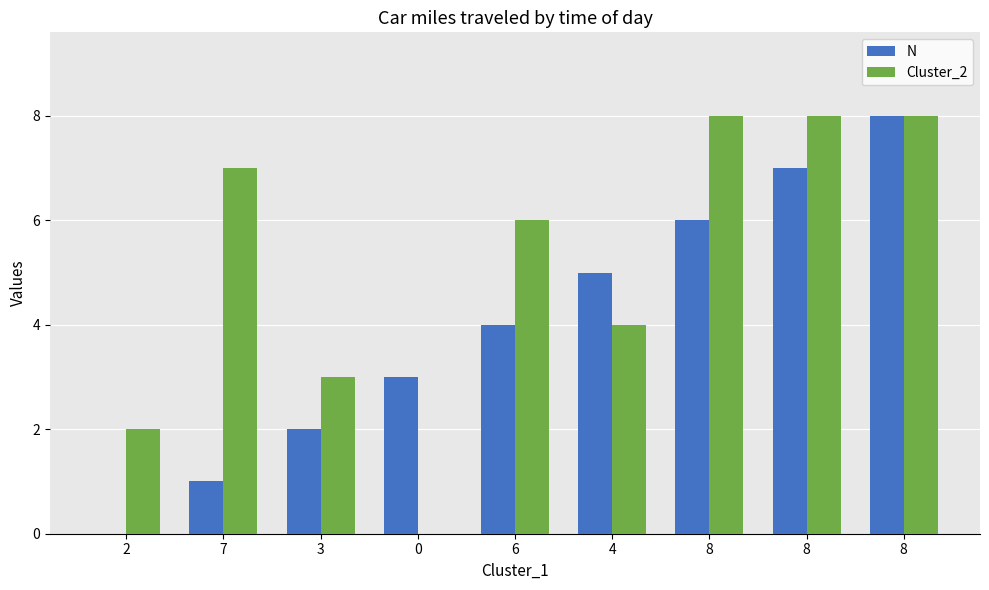

Does the chart contain stacked bars?

No